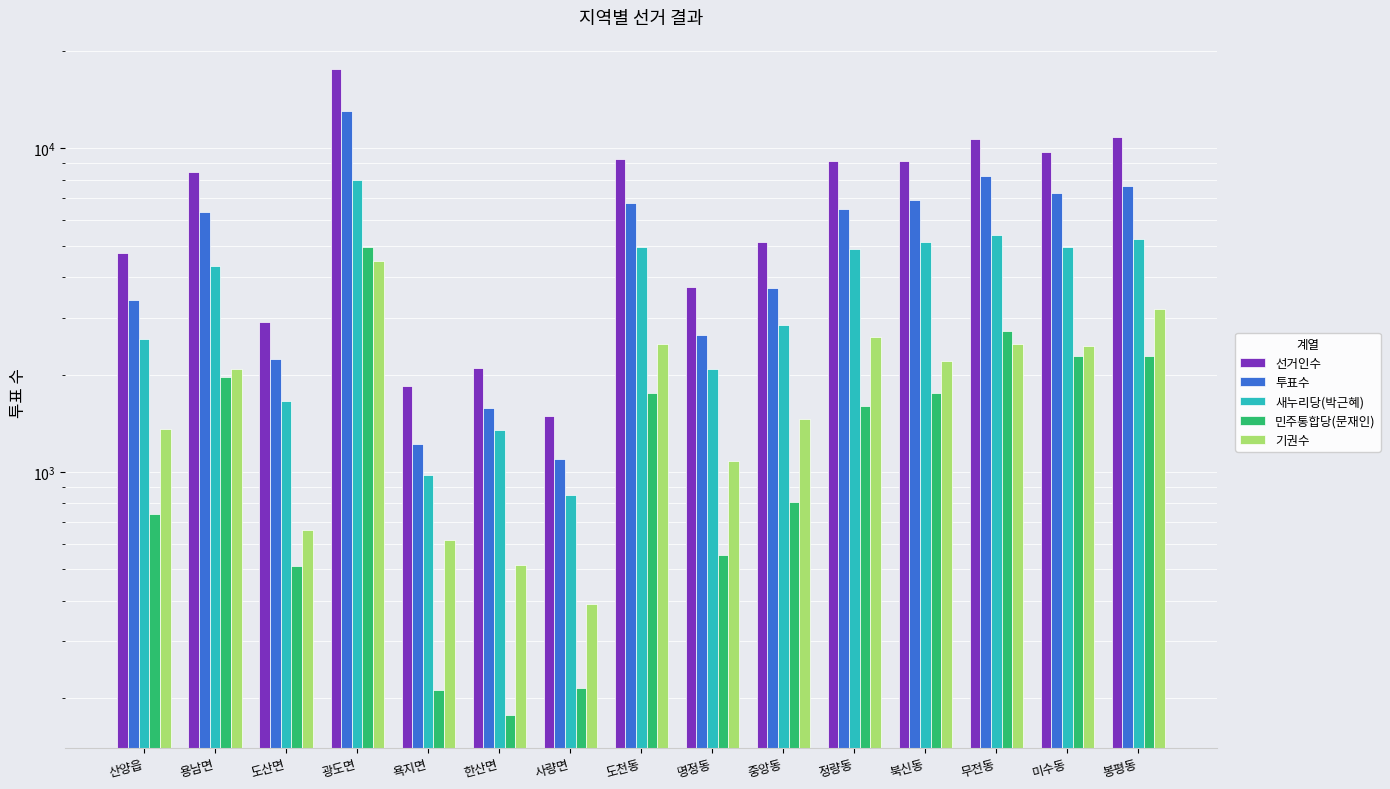

The value of 민주통합당(문재인) at 중앙동 is 810. True or false?

True